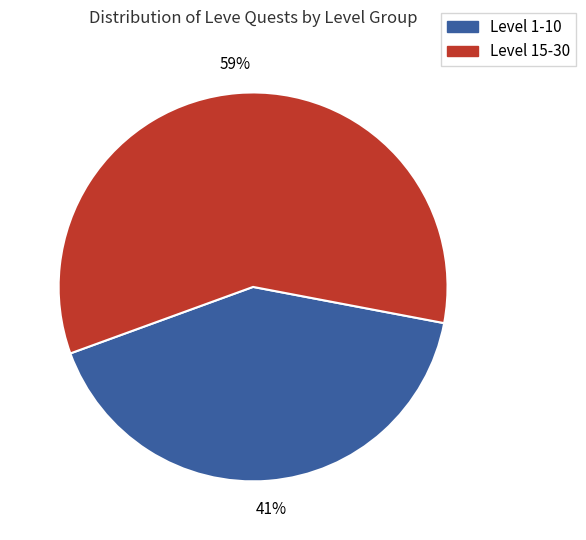

To the nearest percent, what is the average slice percentage?

50%